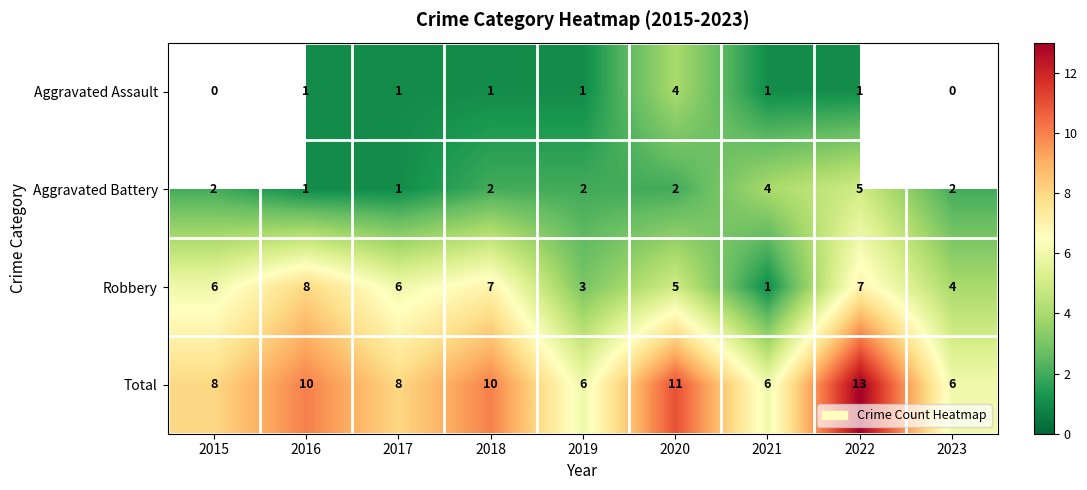

What is the total value across all series at 2022?

26.0